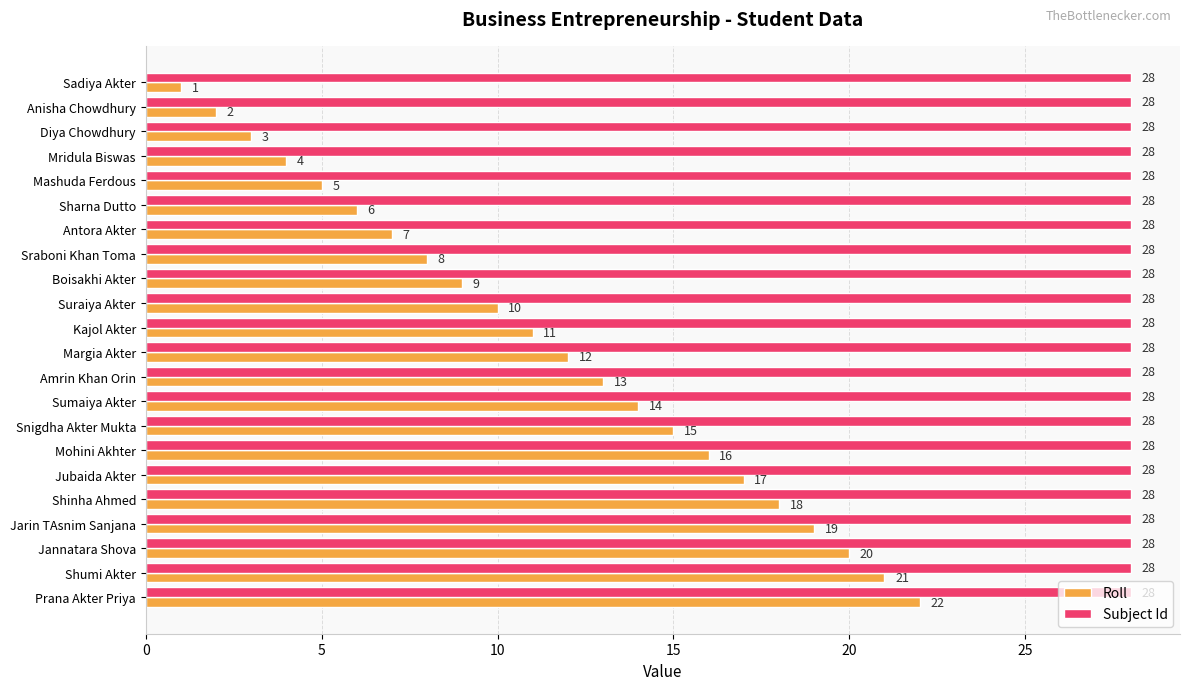

Is it true that Roll equals 15 at Snigdha Akter Mukta?

True